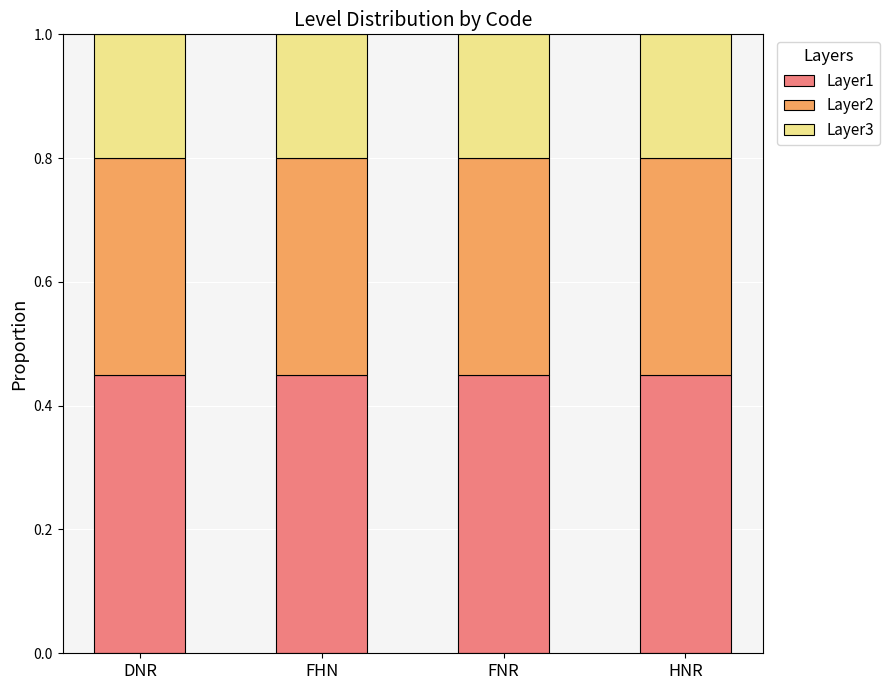

What is the sum of the Layer1 values at FNR and DNR?

0.9